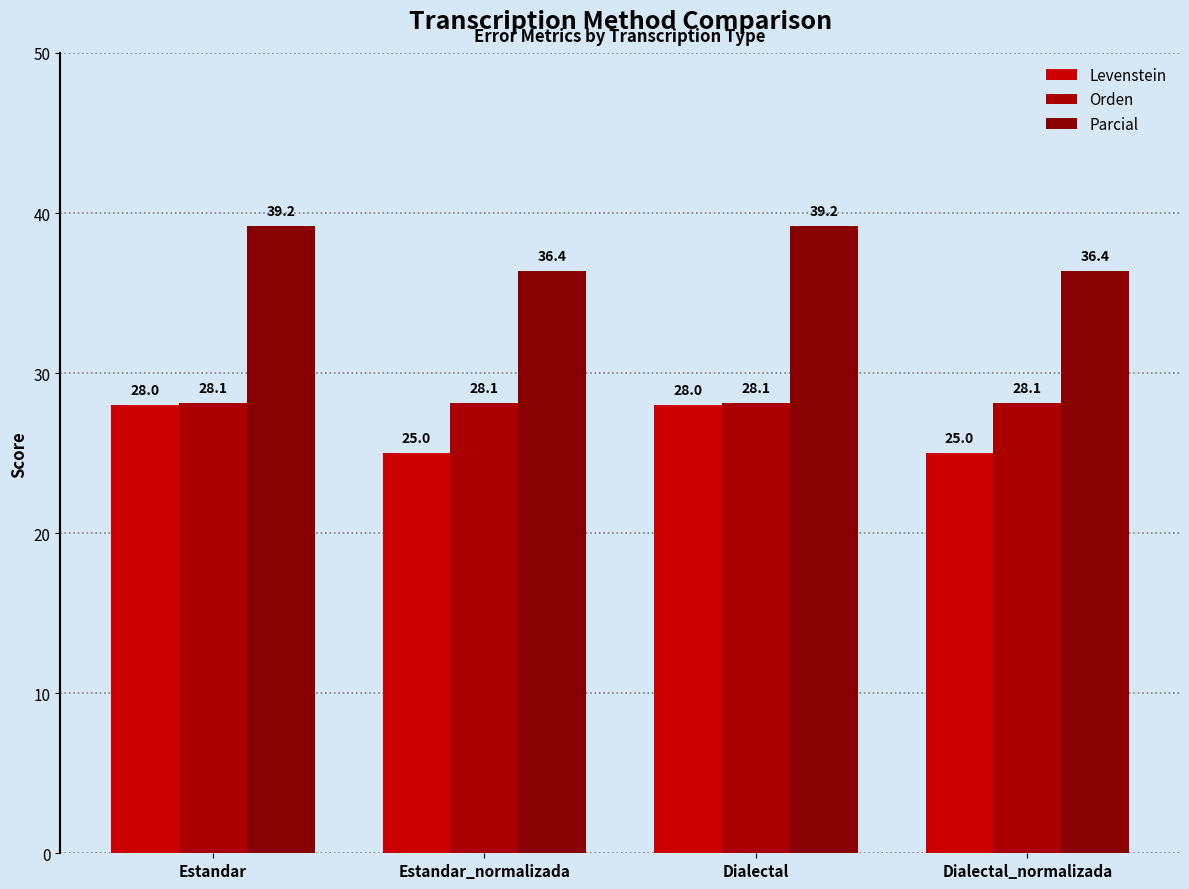

What are all the series names shown in the legend?

Levenstein, Orden, Parcial